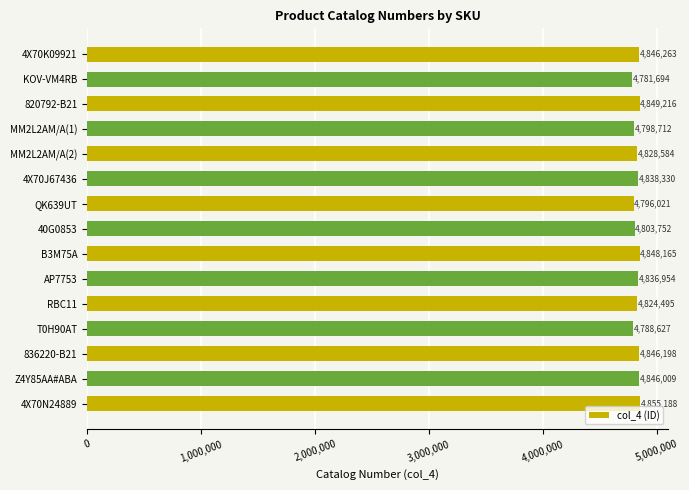

List the labels in order of value, largest first.

4X70N24889, 820792-B21, B3M75A, 4X70K09921, 836220-B21, Z4Y85AA#ABA, 4X70J67436, AP7753, MM2L2AM/A(2), RBC11, 40G0853, MM2L2AM/A(1), QK639UT, T0H90AT, KOV-VM4RB